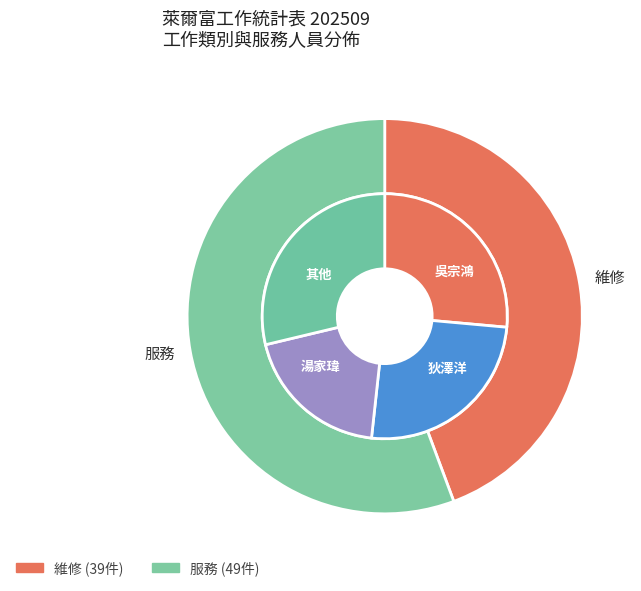

What percentage is the 服務 slice, to the nearest percent?

56%